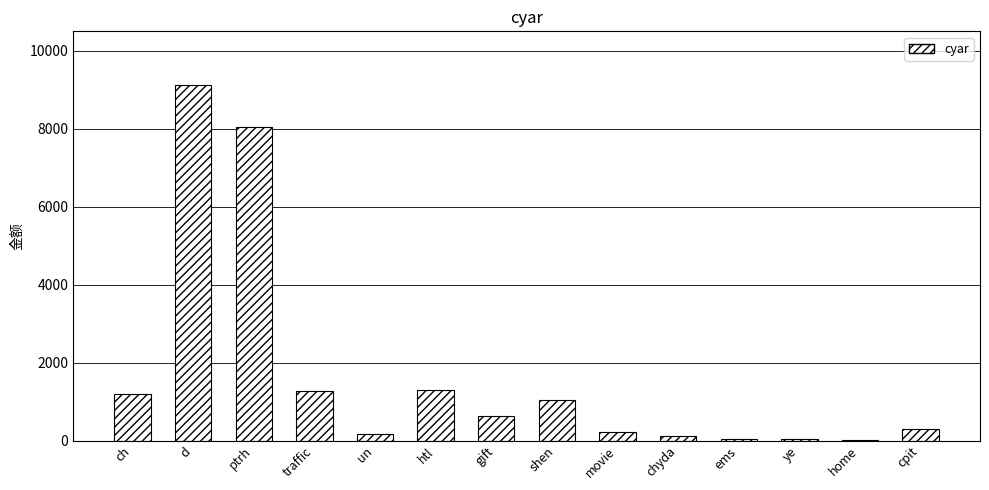

At which category does the chart reach its peak across all series?

d